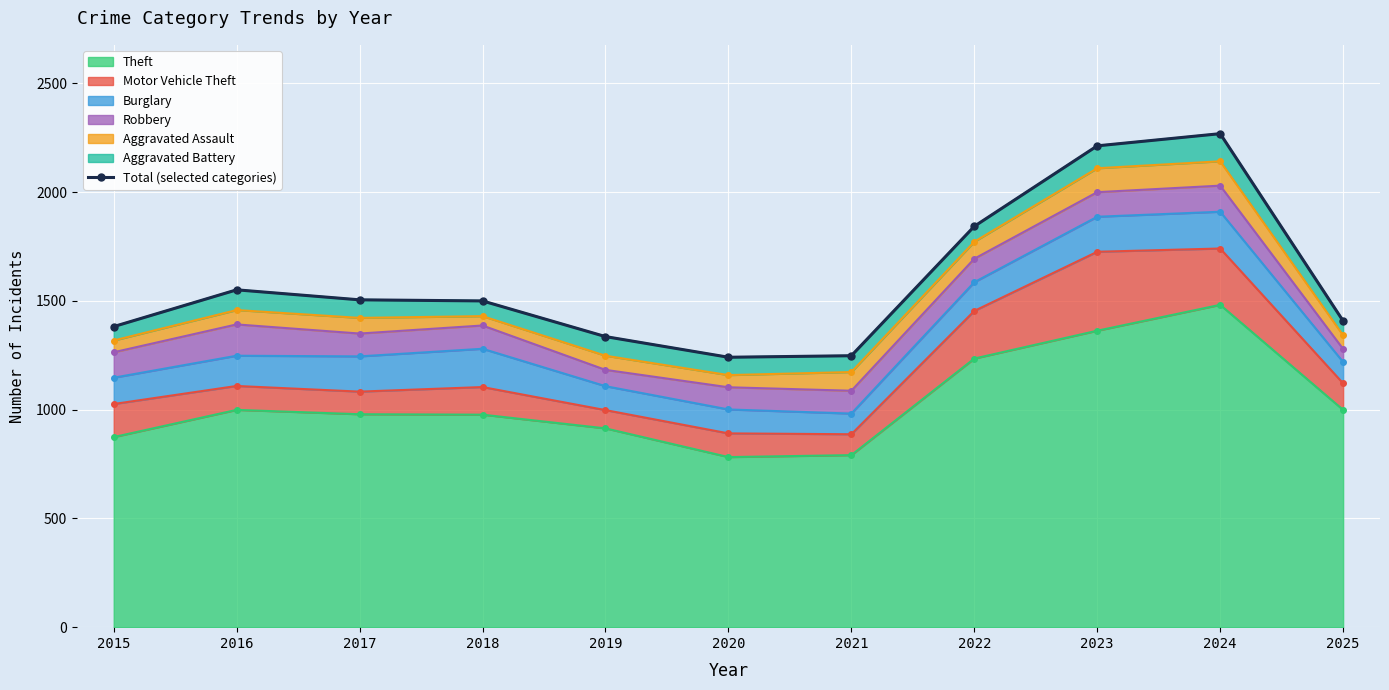

Which category has the highest value across all series?

2024